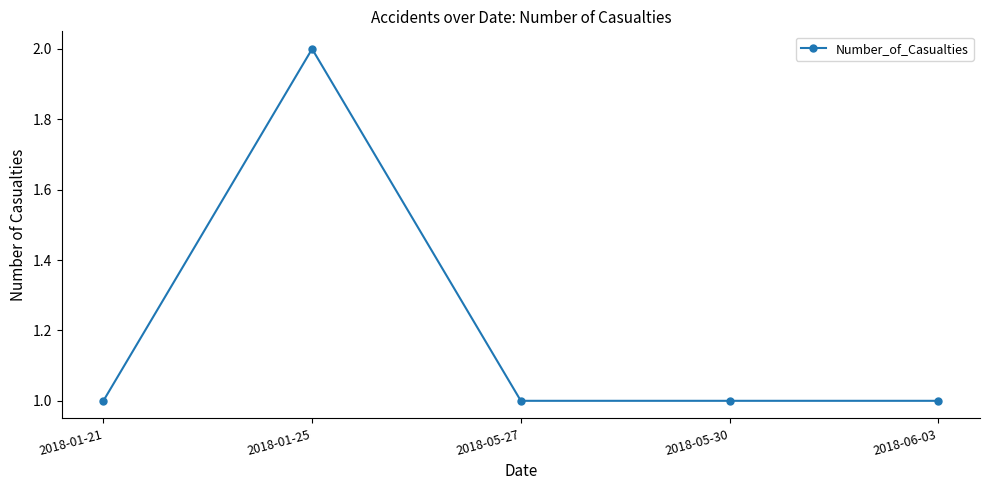

The chart shows a value of 1 at 2018-01-25. True or false?

False